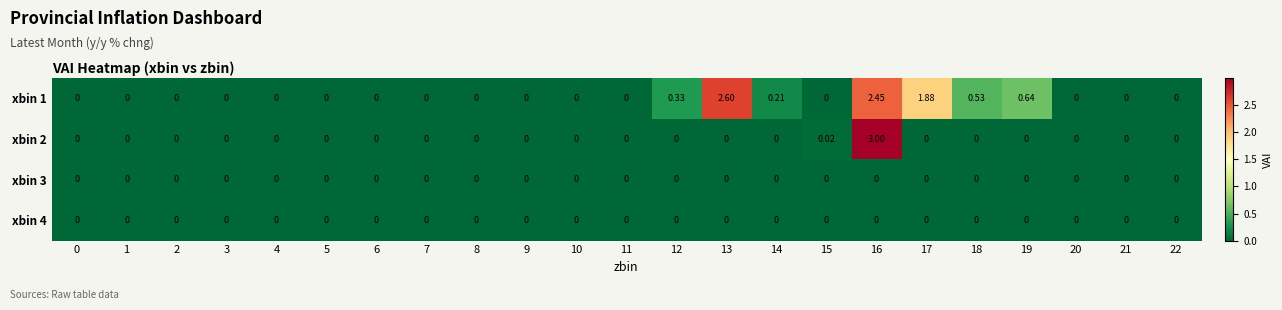

Which series has the largest range (max minus min)?

xbin 2